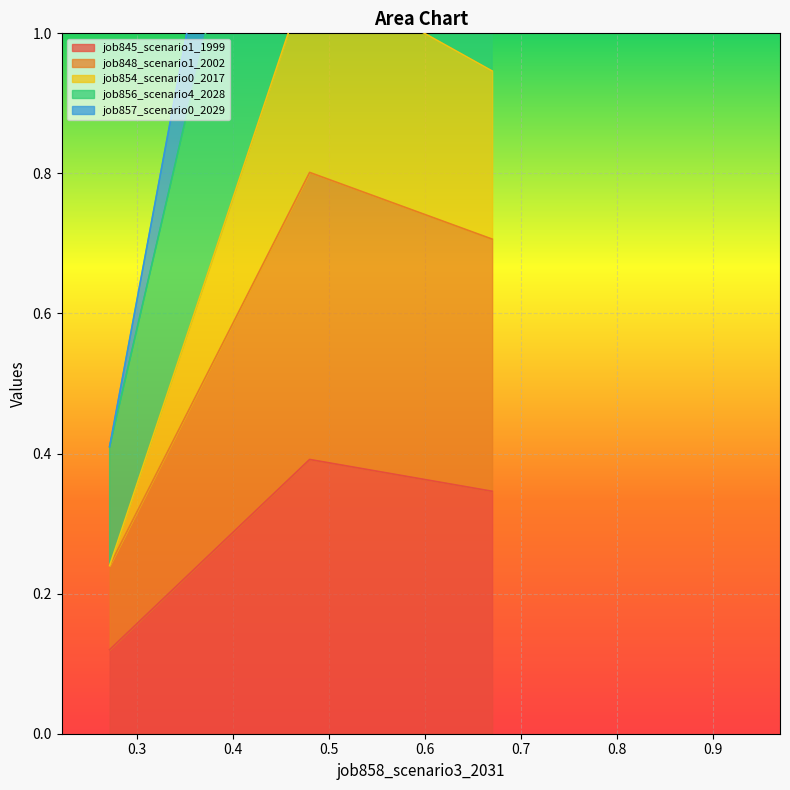

How many categories are shown in the chart?

3